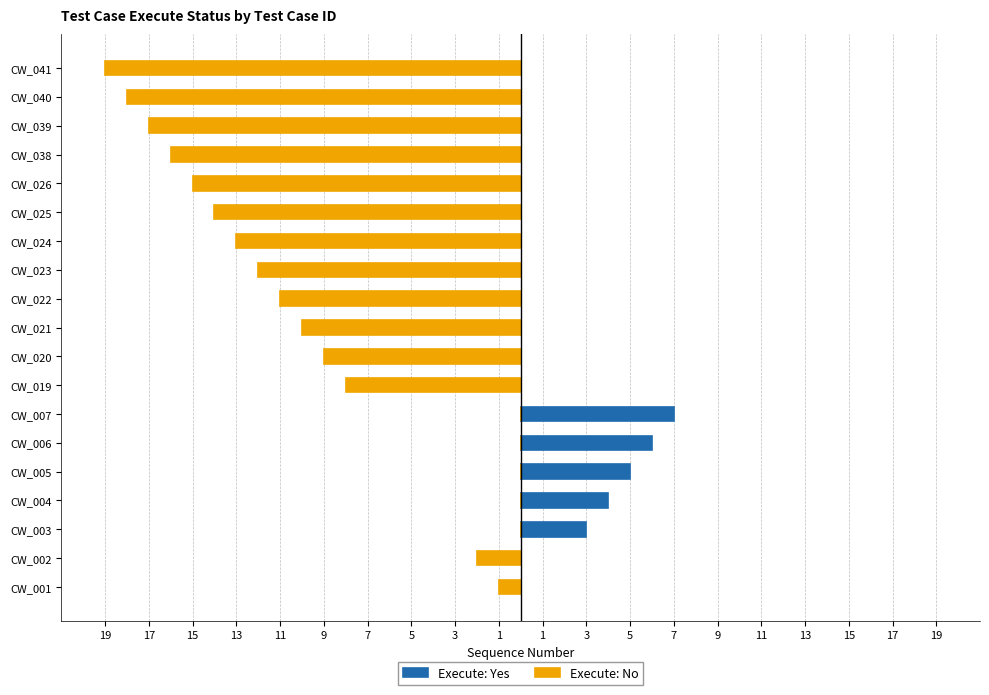

Which series has the largest range (max minus min)?

Execute: No